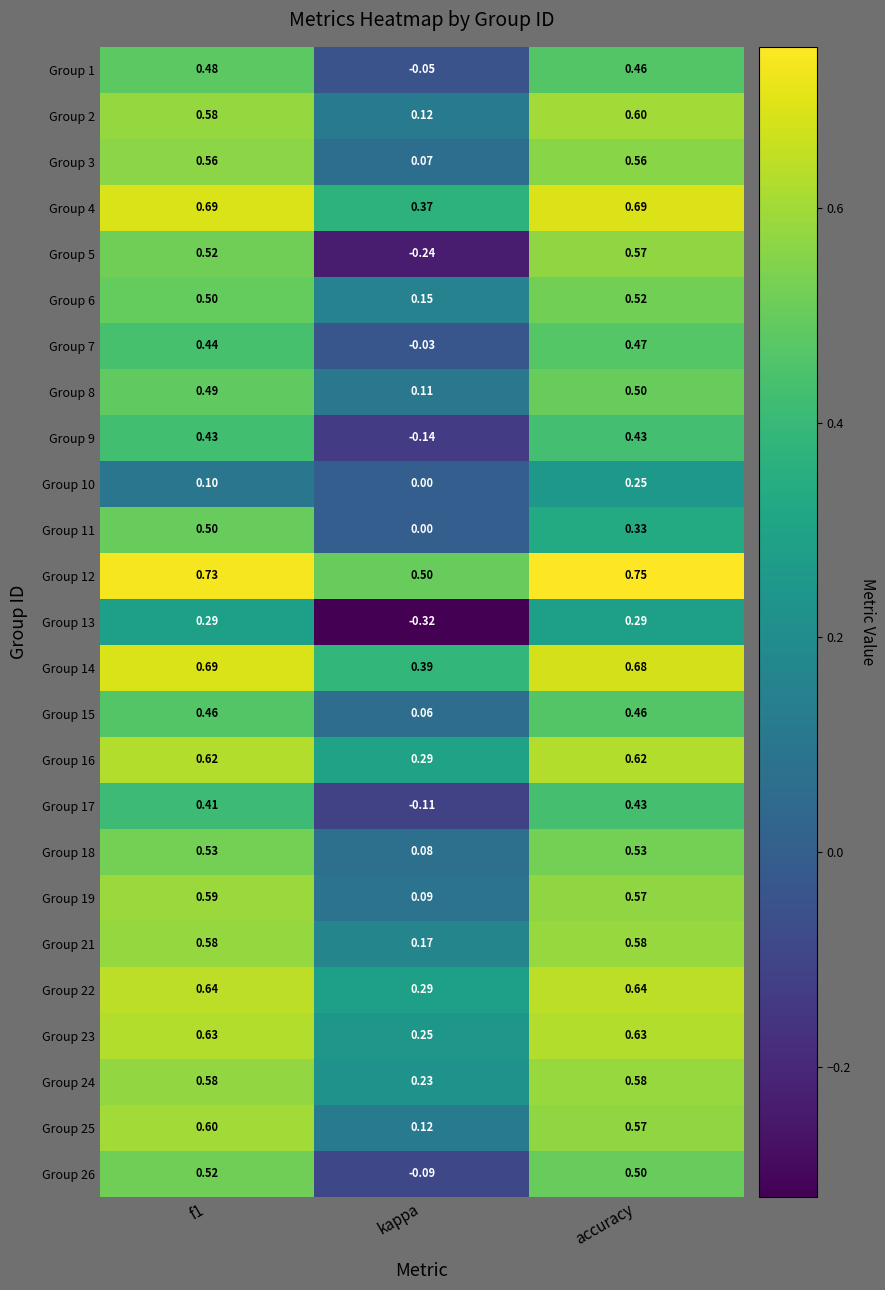

Which label corresponds to the smallest value in the chart?

kappa